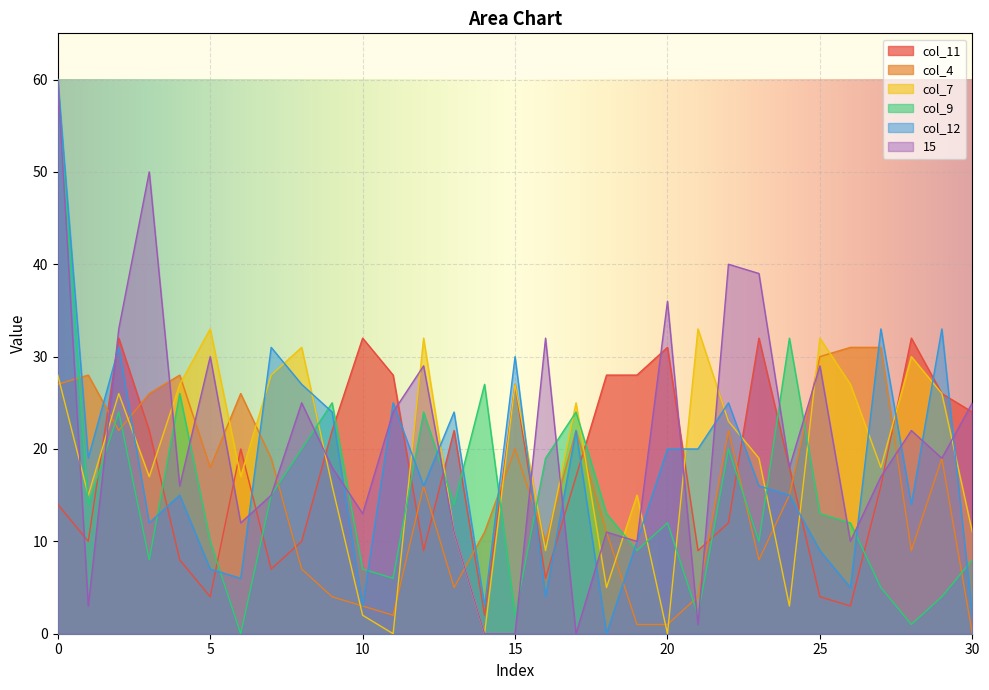

How many series are shown in this chart?

6